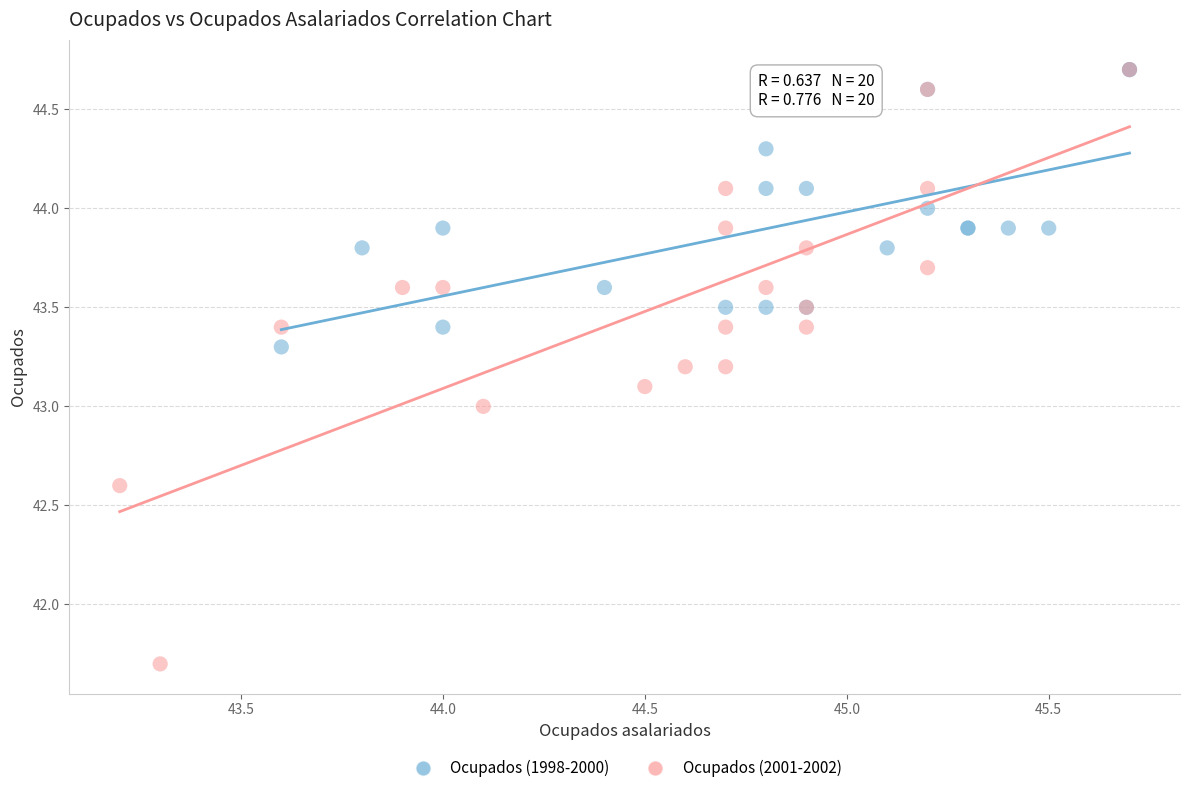

Which series reaches the minimum Y coordinate?

Ocupados (2001-2002)